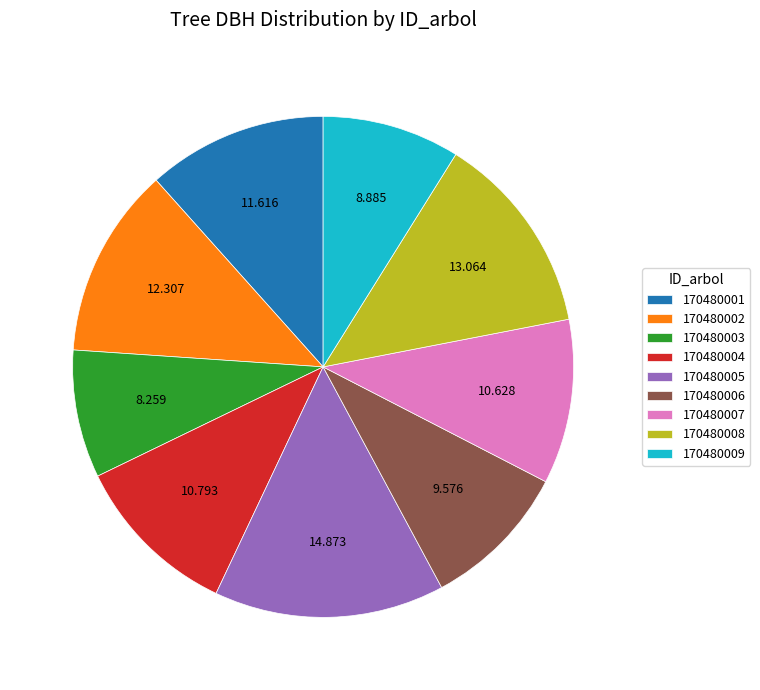

Is there any slice that represents more than half of the pie?

No